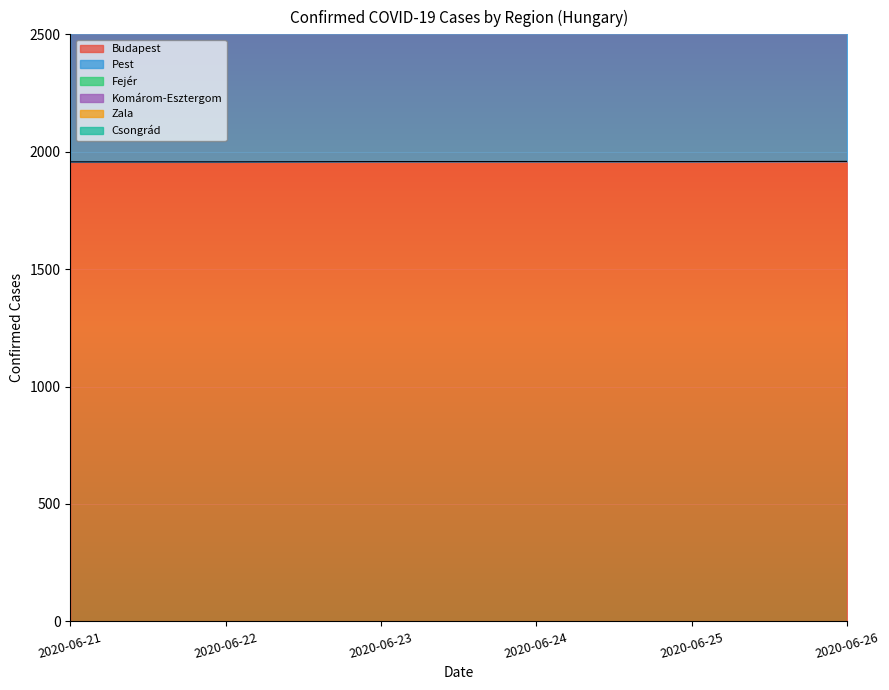

The value of Budapest at 2020-06-24 is 541. True or false?

False